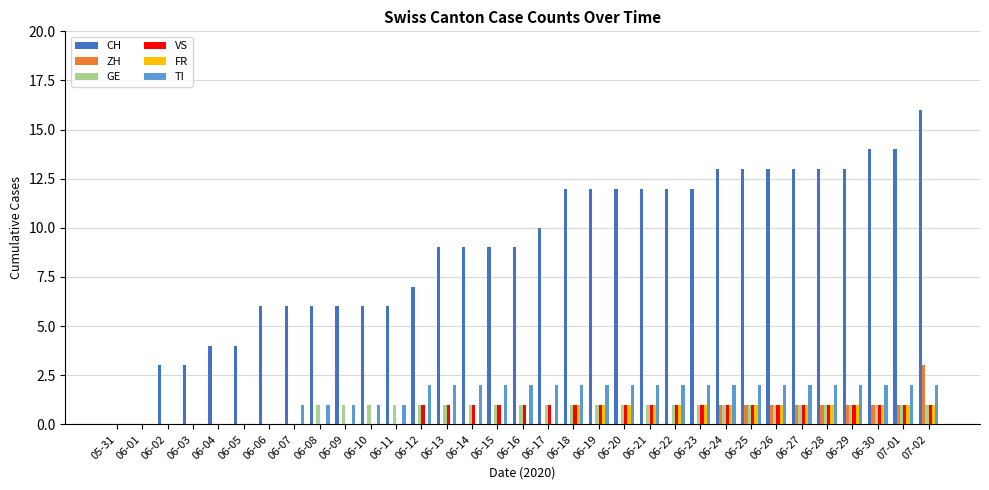

True or false: CH has a value of 6 at 06-06.

True